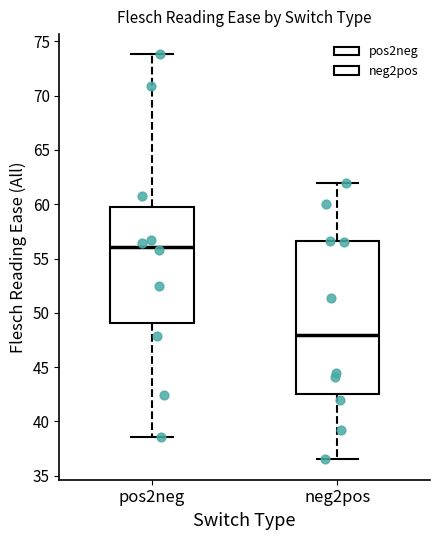

Reading left to right, transcribe this box plot: for each box, give where its median line is, the range the box spans, and where its two whiskers end, as read against the y-axis. The values are not printed on the chart, so give them approximately, as read against the axis.

pos2neg: median 56.0, box 49.0 to 60.0, whiskers 38.5 to 74.0
neg2pos: median 48.0, box 42.5 to 56.5, whiskers 36.5 to 62.0